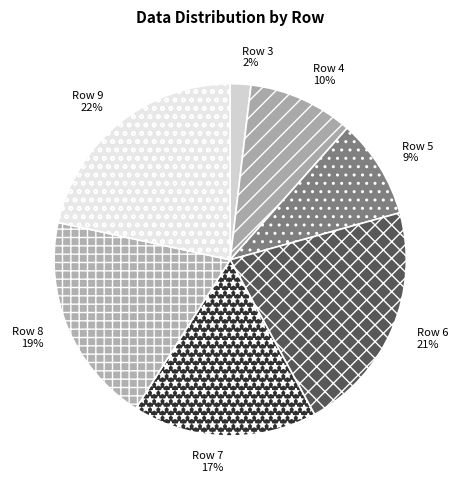

True or false: Row 8 accounts for 19% of the total.

True